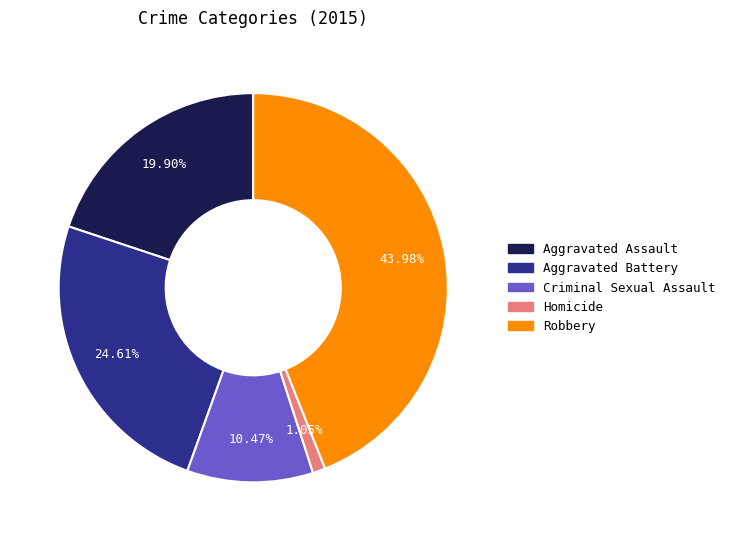

What percentage is NOT represented by Aggravated Assault?

80.1%